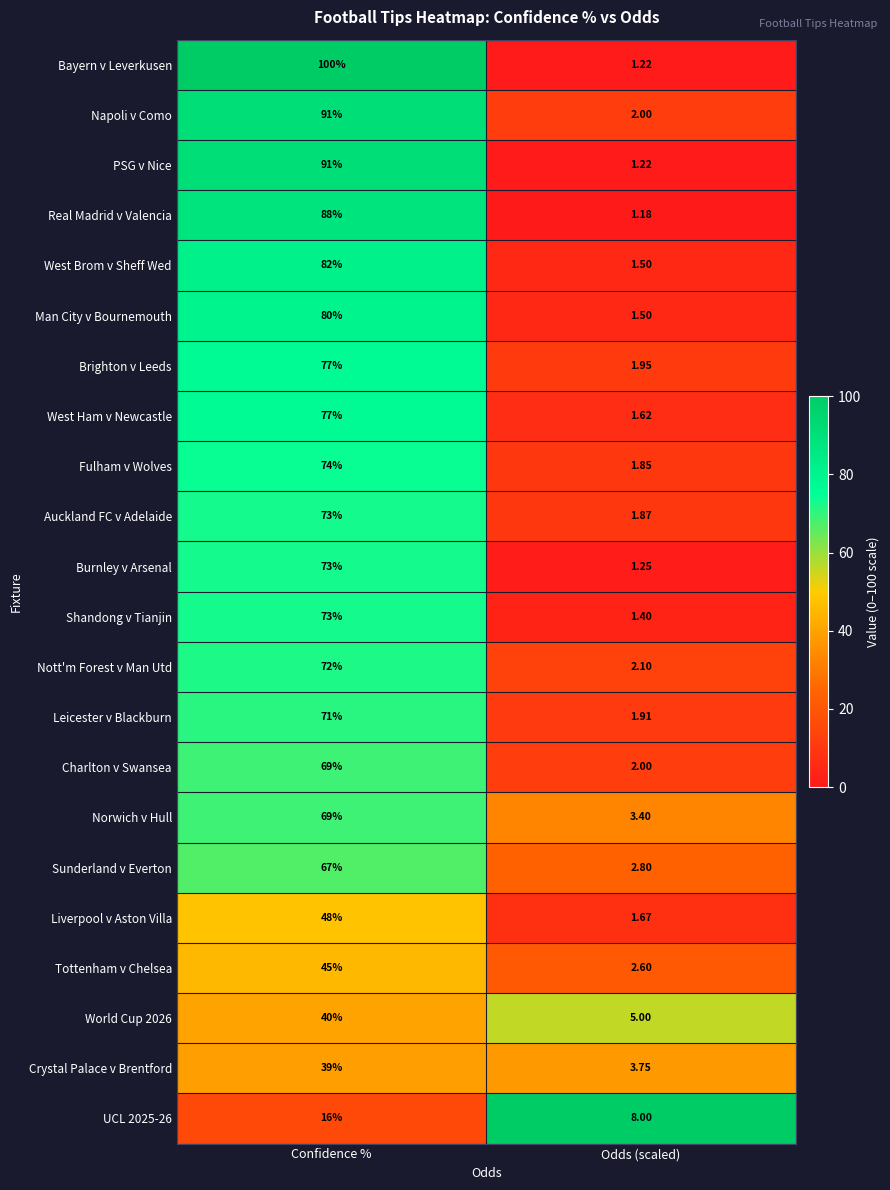

Which category has the lowest value in the Bayern v Leverkusen series?

Odds (scaled)